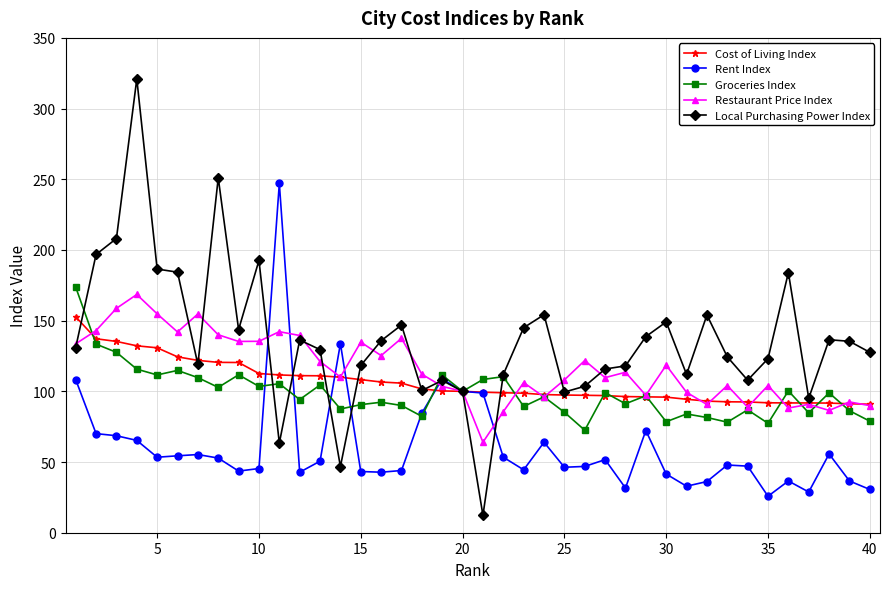

True or false: Rent Index has more than 1 interior local peaks.

True